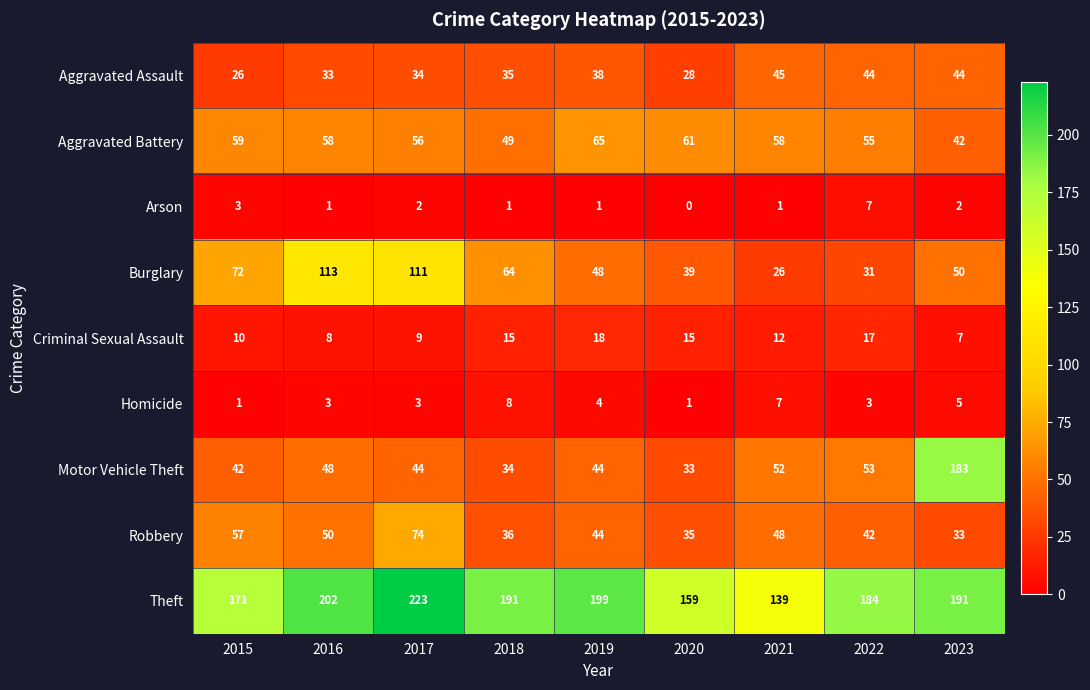

At which label does Theft reach its minimum?

2021